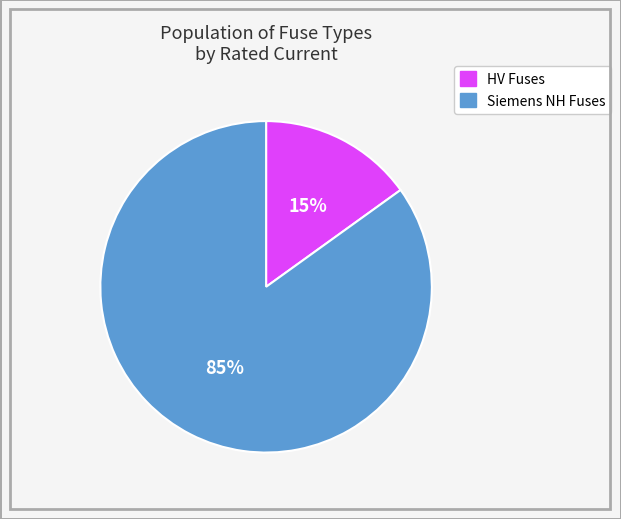

Is there any slice that represents more than half of the pie?

Yes